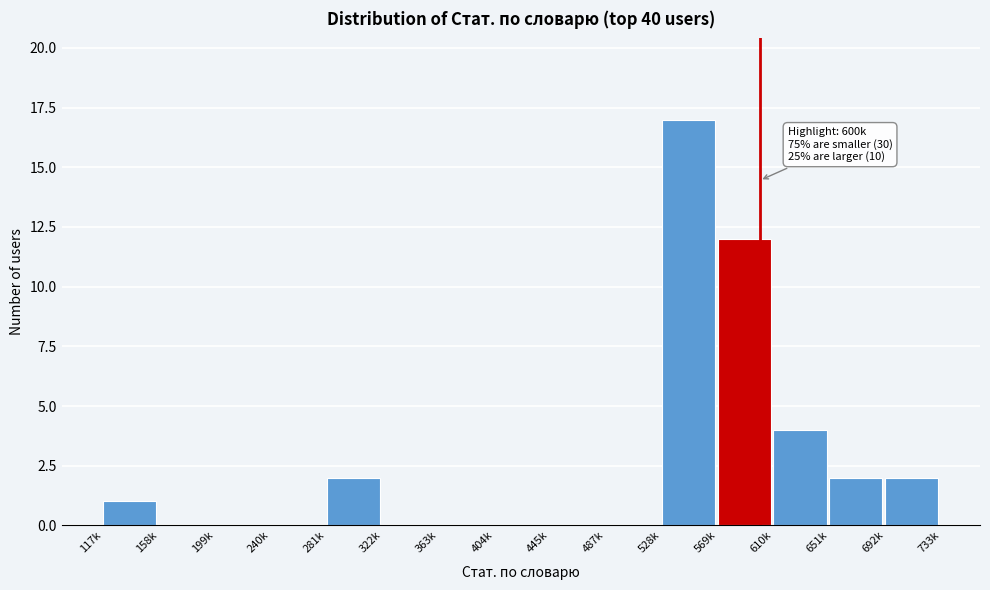

Reading left to right, what are all the values shown in this chart?

117k=1	158k=0	199k=0	240k=0	281k=2	322k=0	363k=0	404k=0	445k=0	487k=0	528k=17	569k=12	610k=4	651k=2	692k=2